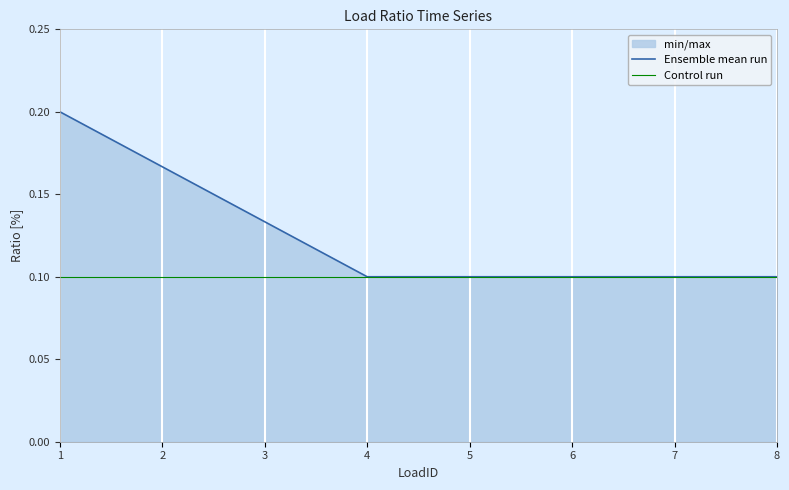

What is the total value across all series at 5?

0.2